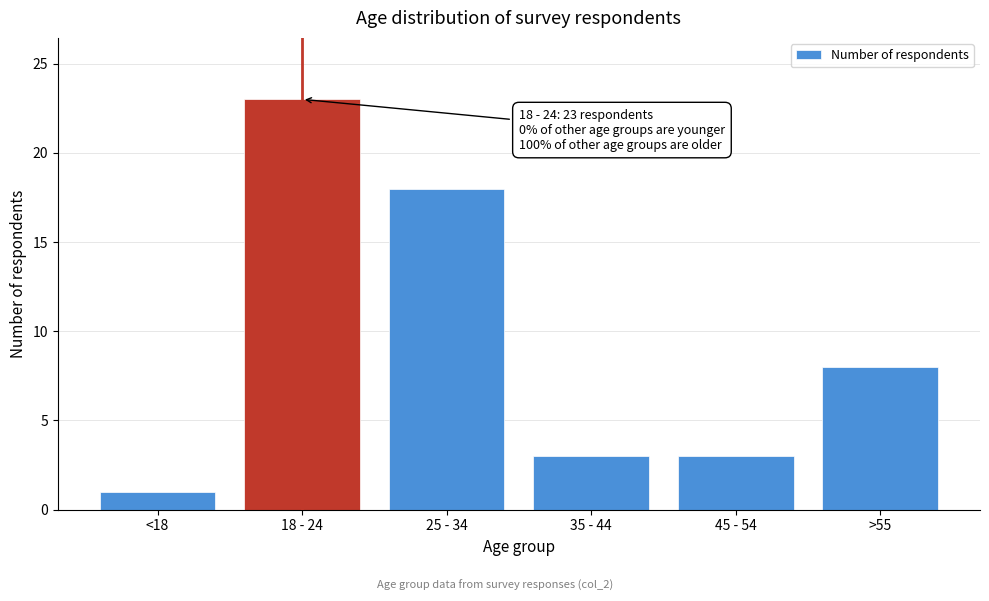

Reading left to right, what are all the values shown in this chart?

<18=1	18 - 24=23	25 - 34=18	35 - 44=3	45 - 54=3	>55=8